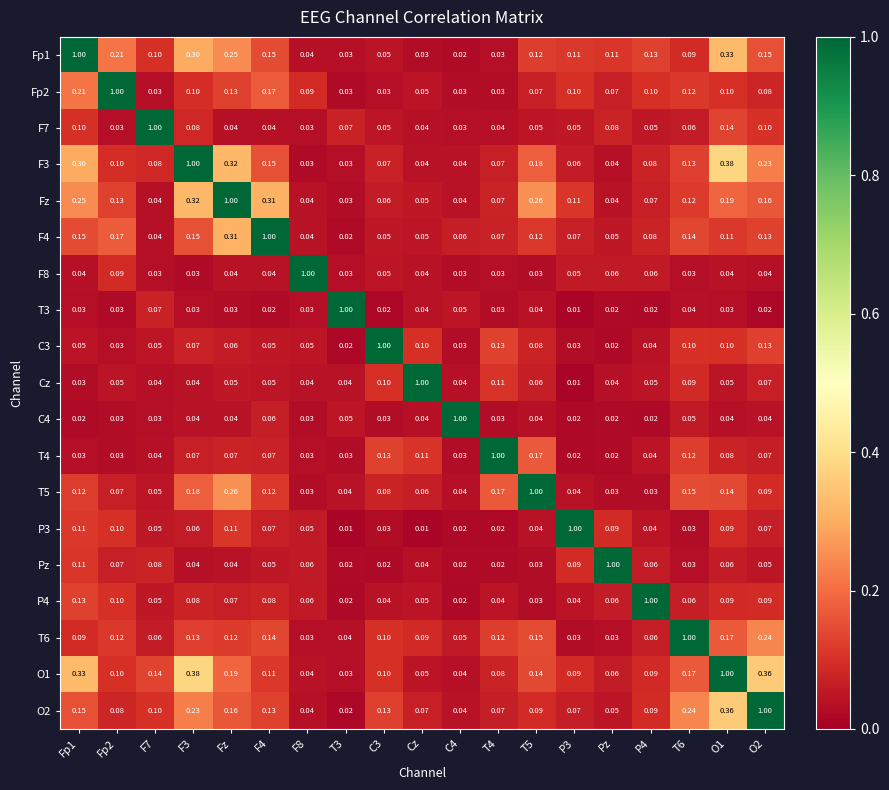

Is the value of P3 at Fp2 greater than the value of T6 at P4?

Yes